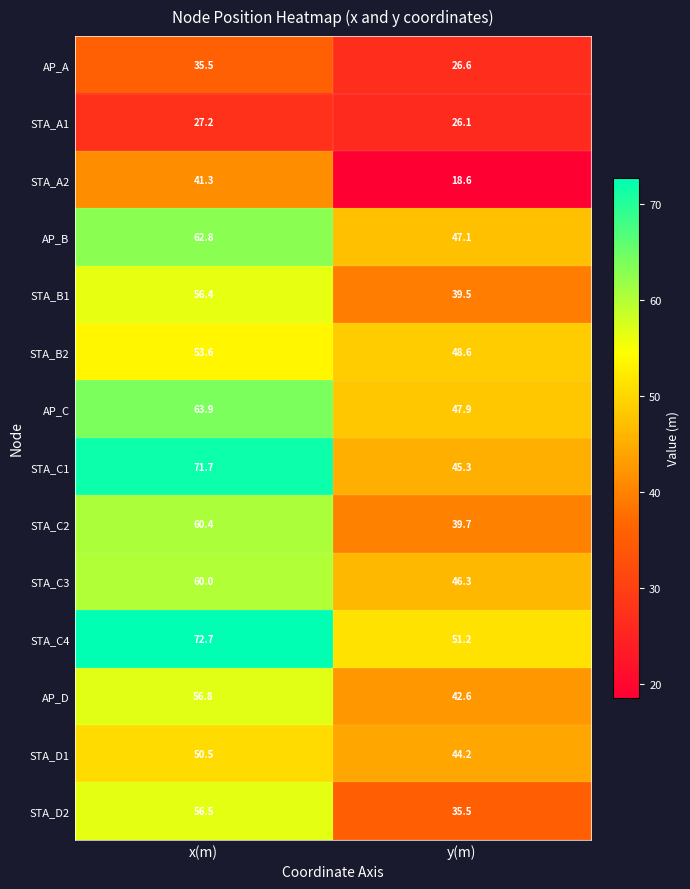

Which category has the highest value in the STA_C2 series?

x(m)